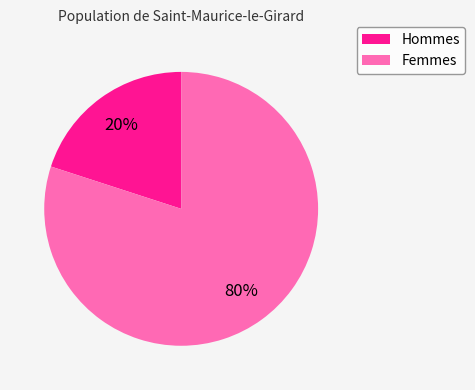

Count the number of slices in the pie.

2